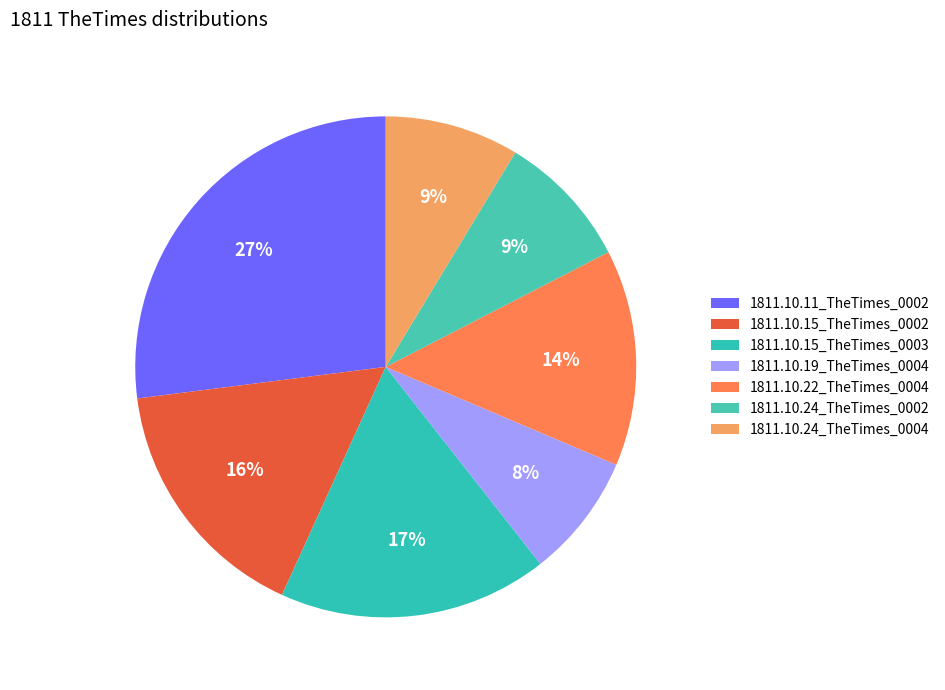

Is the sum of 1811.10.24_TheTimes_0002 and 1811.10.11_TheTimes_0002 greater than half?

No